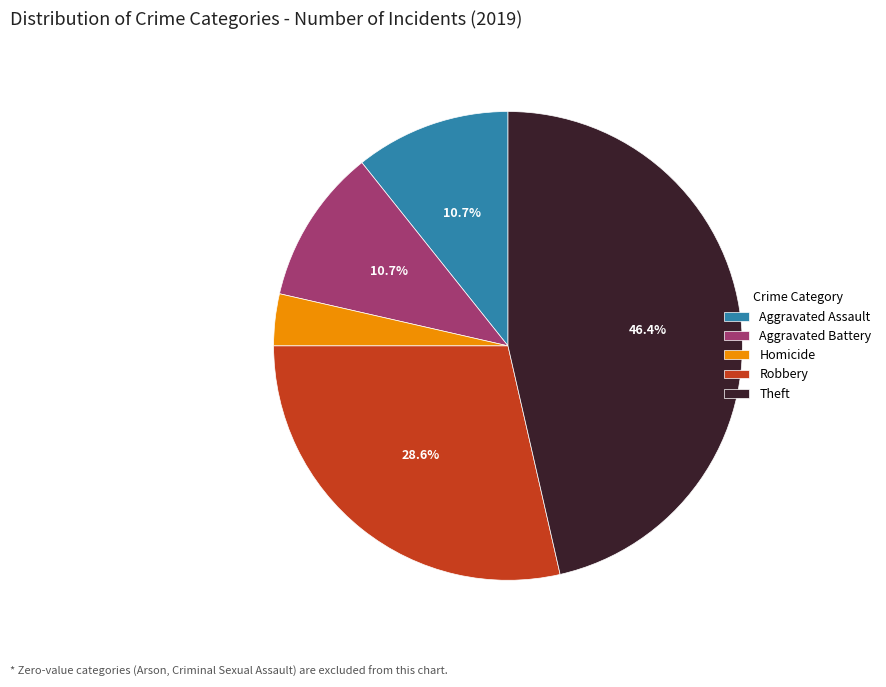

How many slices are in this pie chart?

5